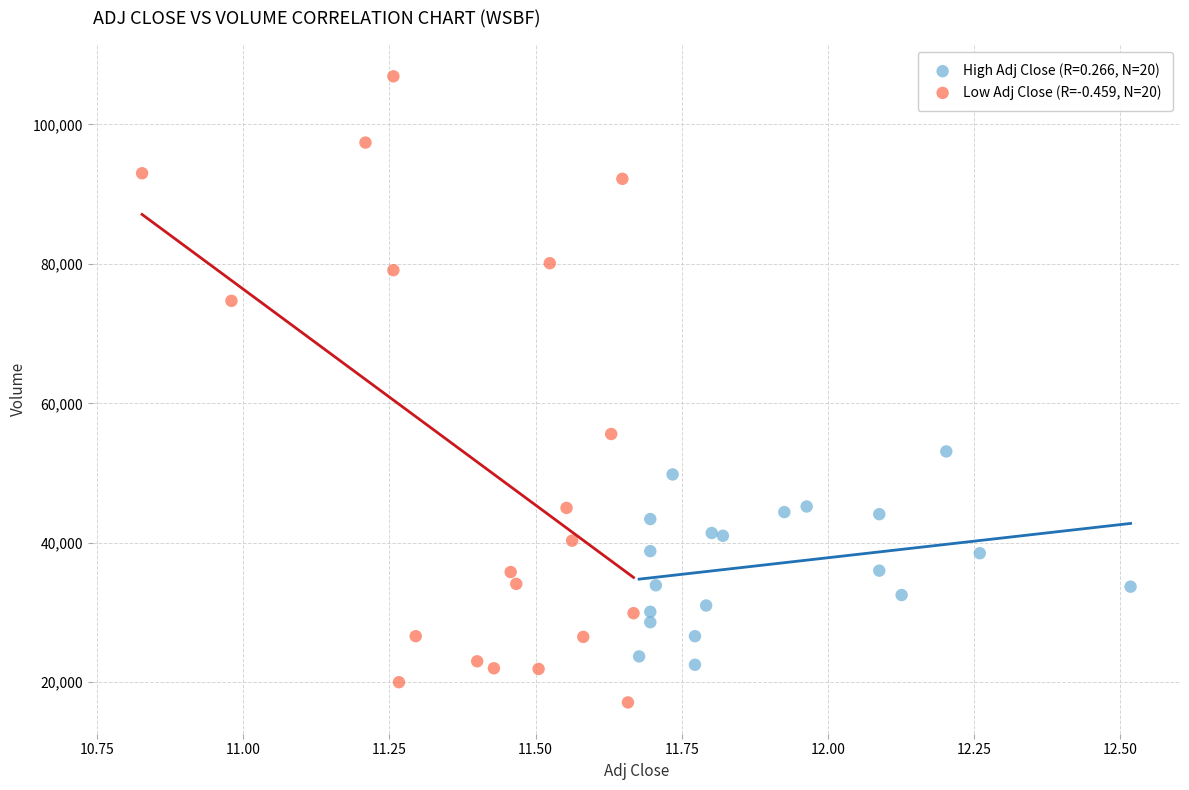

Which series reaches the minimum Y coordinate?

Low Adj Close (R=-0.459, N=20)